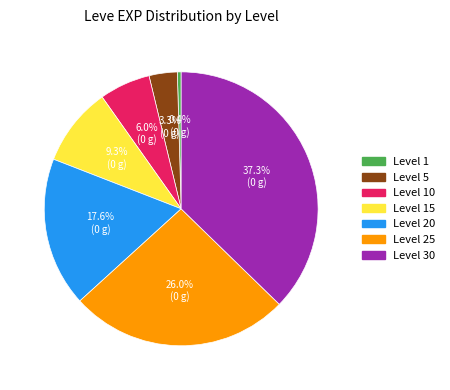

Does any single category account for the majority?

No